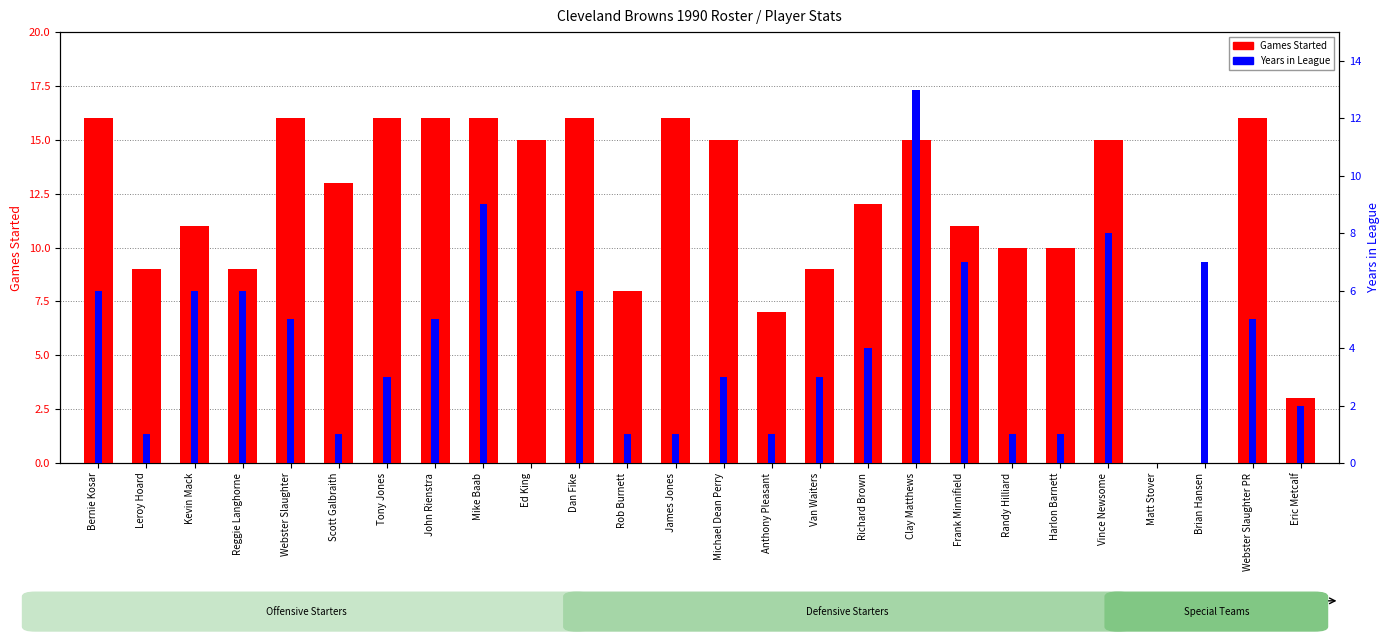

Reading right to left, what are all the values shown in this chart?

Games Started: Eric Metcalf=3	Webster Slaughter PR=16	Brian Hansen=0	Matt Stover=0	Vince Newsome=15	Harlon Barnett=10	Randy Hilliard=10	Frank Minnifield=11	Clay Matthews=15	Richard Brown=12	Van Waiters=9	Anthony Pleasant=7	Michael Dean Perry=15	James Jones=16	Rob Burnett=8	Dan Fike=16	Ed King=15	Mike Baab=16	John Rienstra=16	Tony Jones=16	Scott Galbraith=13	Webster Slaughter=16	Reggie Langhorne=9	Kevin Mack=11	Leroy Hoard=9	Bernie Kosar=16
Years in League: Eric Metcalf=2	Webster Slaughter PR=5	Brian Hansen=7	Matt Stover=0	Vince Newsome=8	Harlon Barnett=1	Randy Hilliard=1	Frank Minnifield=7	Clay Matthews=13	Richard Brown=4	Van Waiters=3	Anthony Pleasant=1	Michael Dean Perry=3	James Jones=1	Rob Burnett=1	Dan Fike=6	Ed King=0	Mike Baab=9	John Rienstra=5	Tony Jones=3	Scott Galbraith=1	Webster Slaughter=5	Reggie Langhorne=6	Kevin Mack=6	Leroy Hoard=1	Bernie Kosar=6